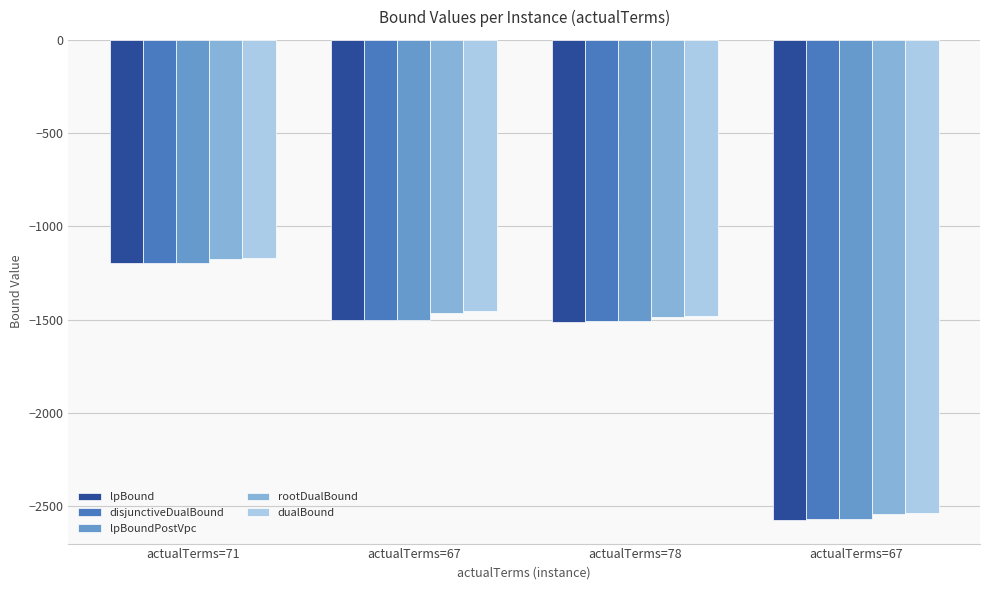

Which category has the lowest value across all series?

actualTerms=67